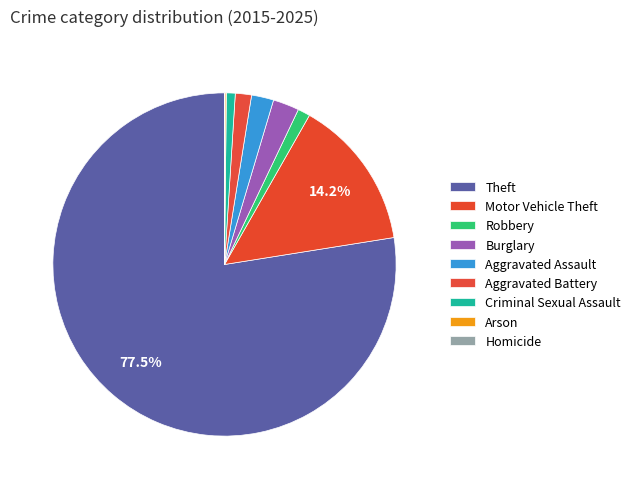

Rank the categories by value from highest to lowest.

Theft, Motor Vehicle Theft, Burglary, Aggravated Assault, Aggravated Battery, Robbery, Criminal Sexual Assault, Arson, Homicide